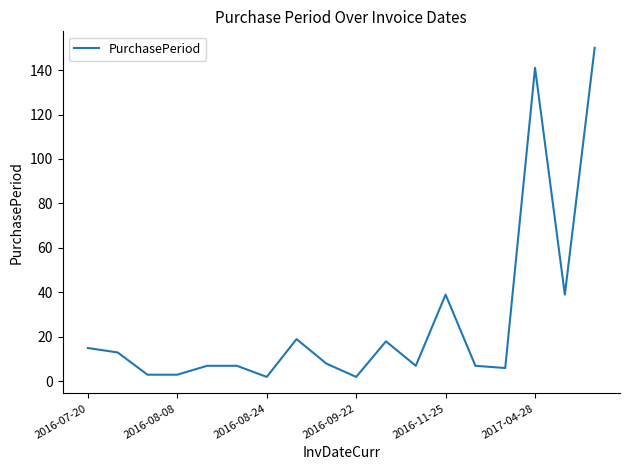

What is the difference between the maximum and minimum values?

148